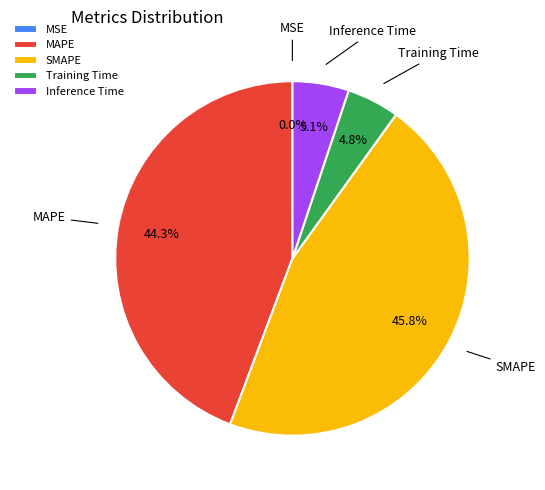

The SMAPE slice represents 46% of the pie. True or false?

True